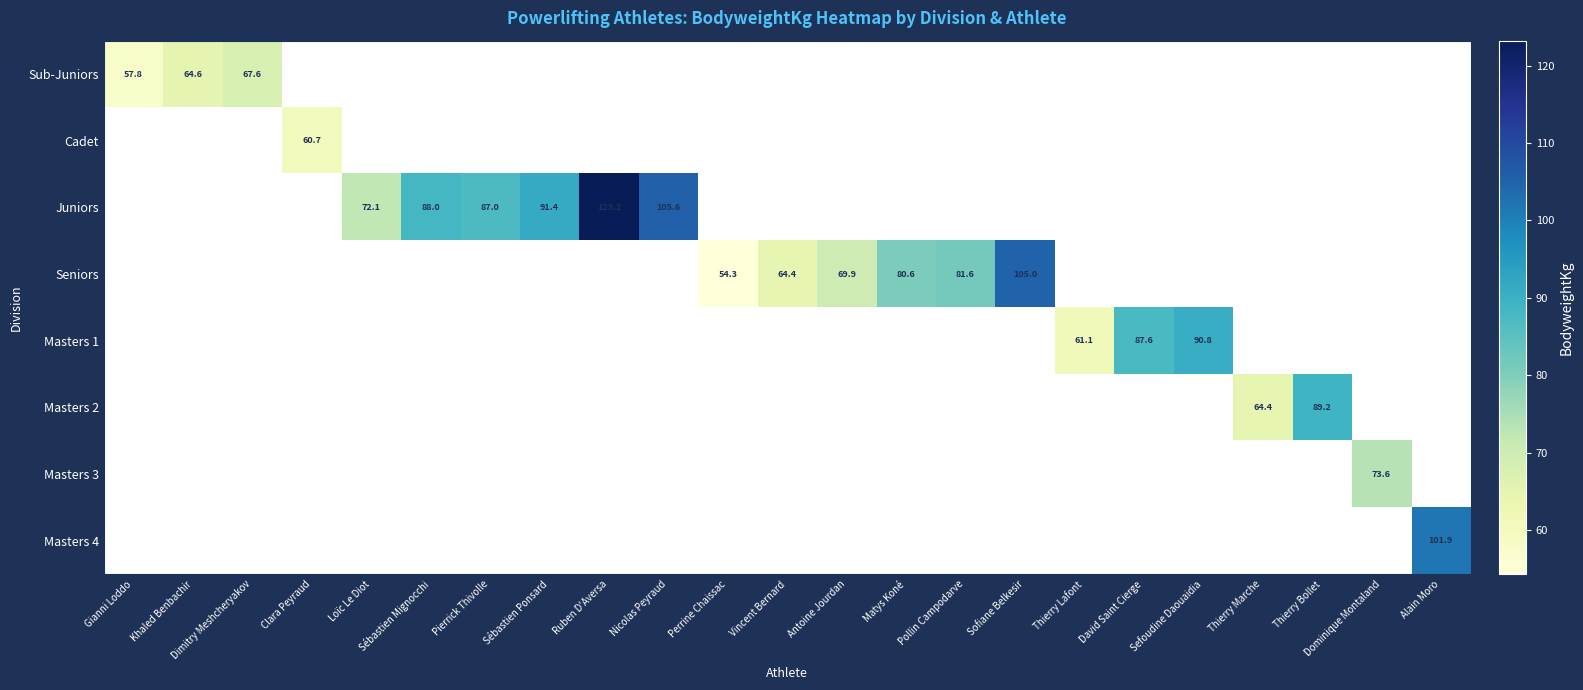

Is the value of Juniors at Ruben D'Aversa greater than the value of Masters 1 at David Saint Cierge?

Yes